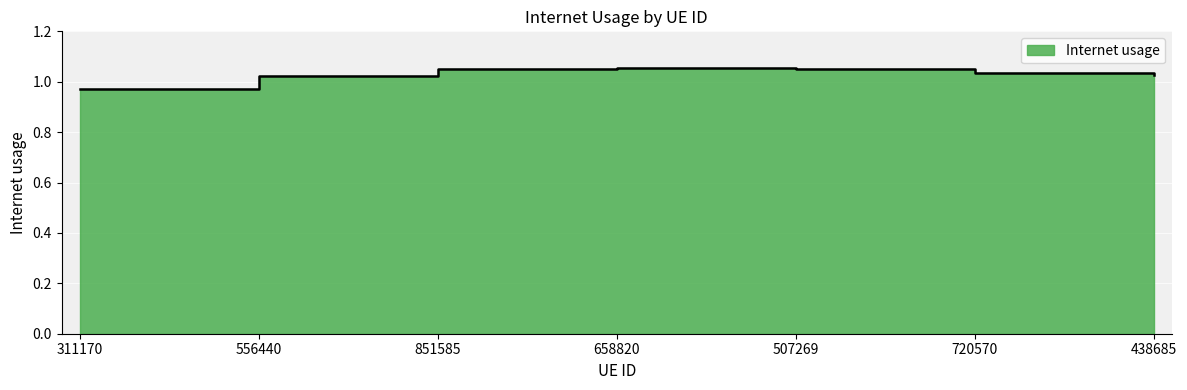

At which label is the value closest to 1?

556440